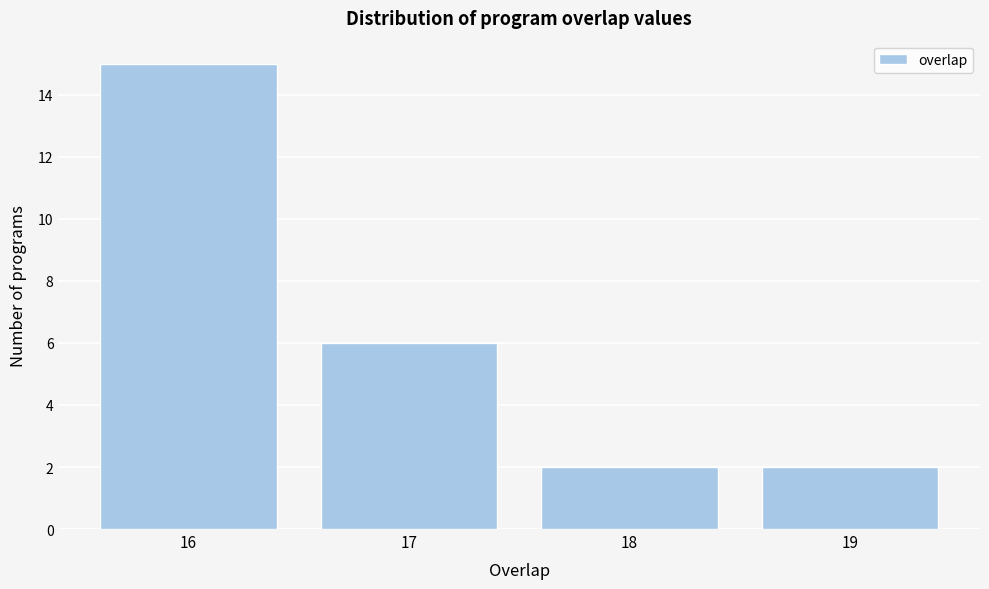

Reading left to right, transcribe this chart: for each bar, give the range it covers on the x-axis and its height. The values are not printed on the chart, so give them approximately, as read against the axis.

15.5 to 16.5: 15
16.5 to 17.5: 6
17.5 to 18.5: 2
18.5 to 19.5: 2